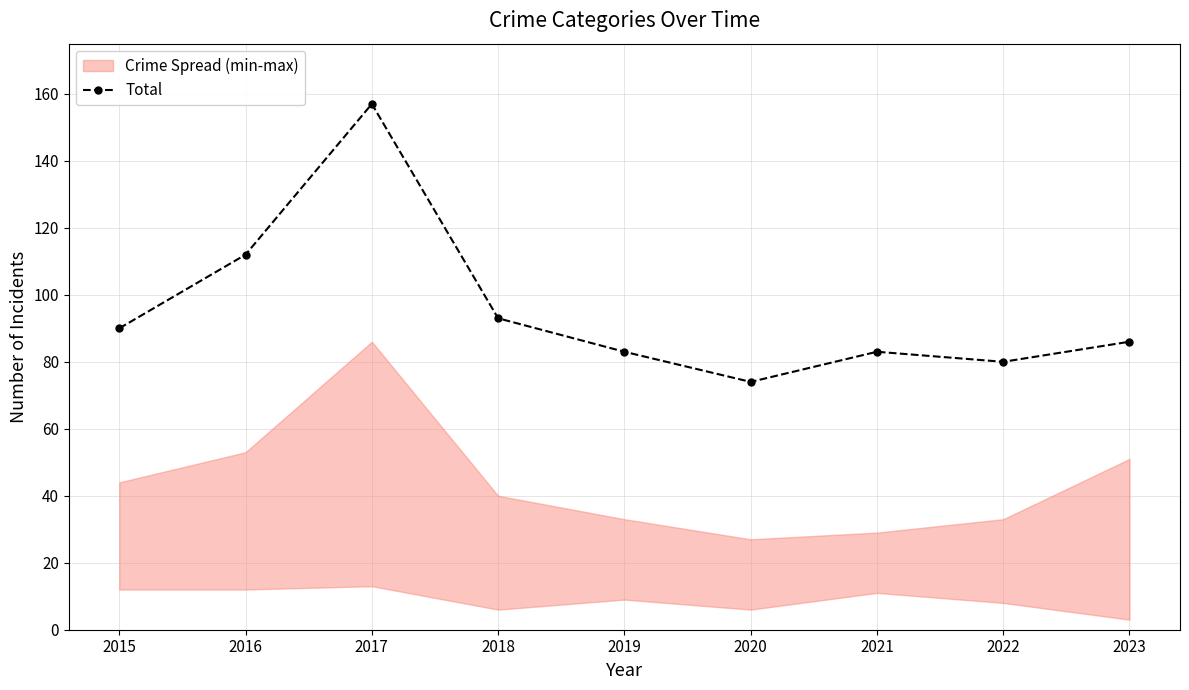

How many lines are shown in the chart?

1